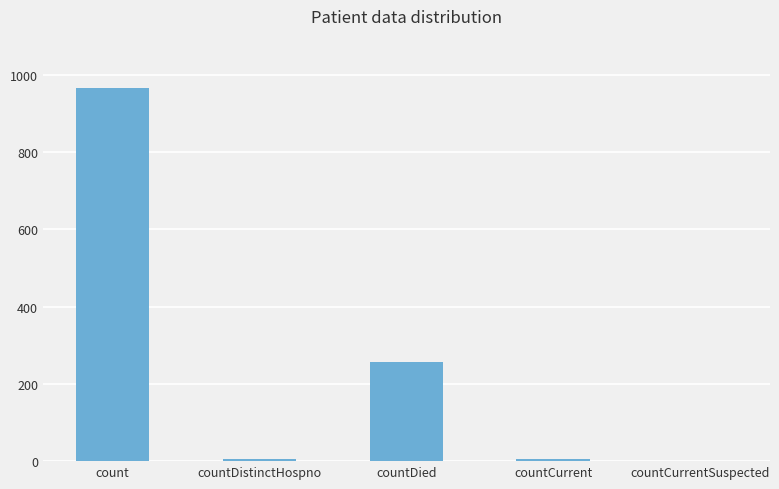

What is the sum of the values at count and countDied?

1220